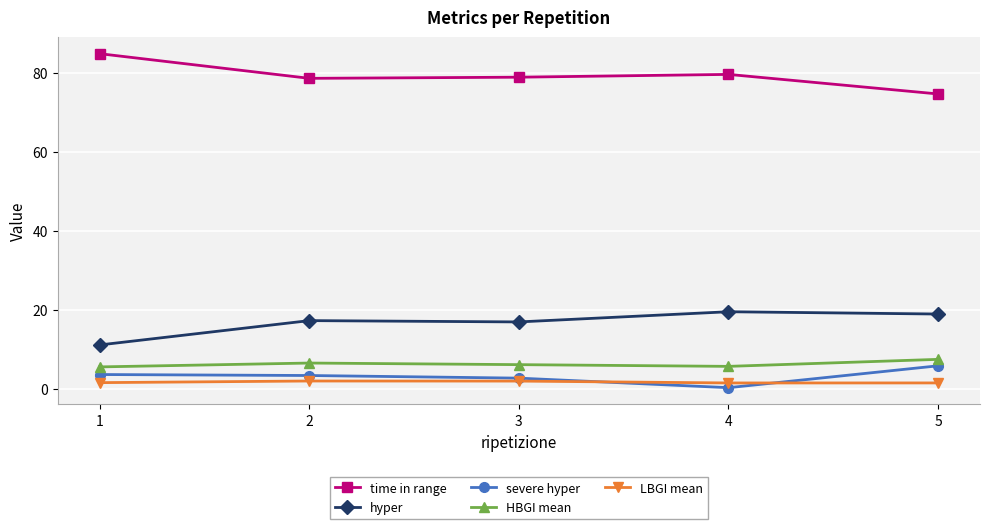

Rank the series by their maximum value, from lowest to highest.

LBGI mean, severe hyper, HBGI mean, hyper, time in range